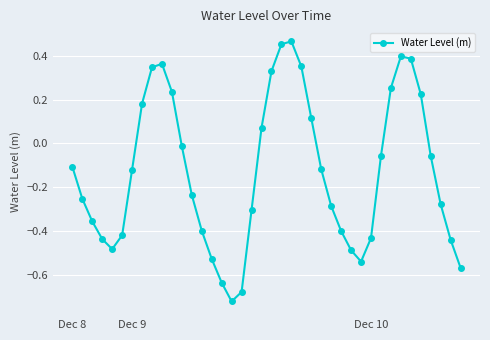

What is the difference between the maximum and second lowest values?

1.1